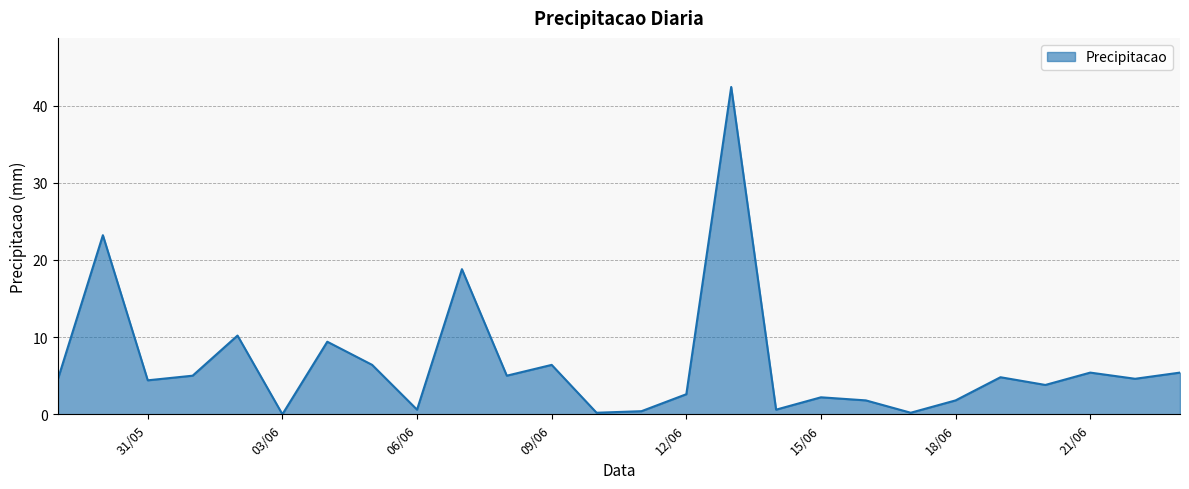

What is the maximum value shown in the chart?

42.4